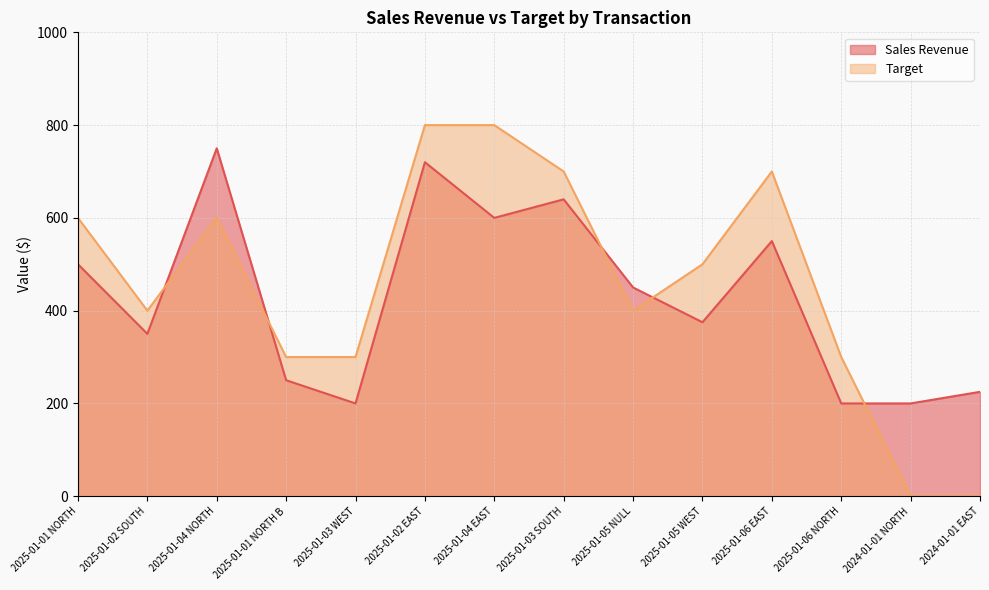

At which category does Target reach its first local peak?

2025-01-04 NORTH